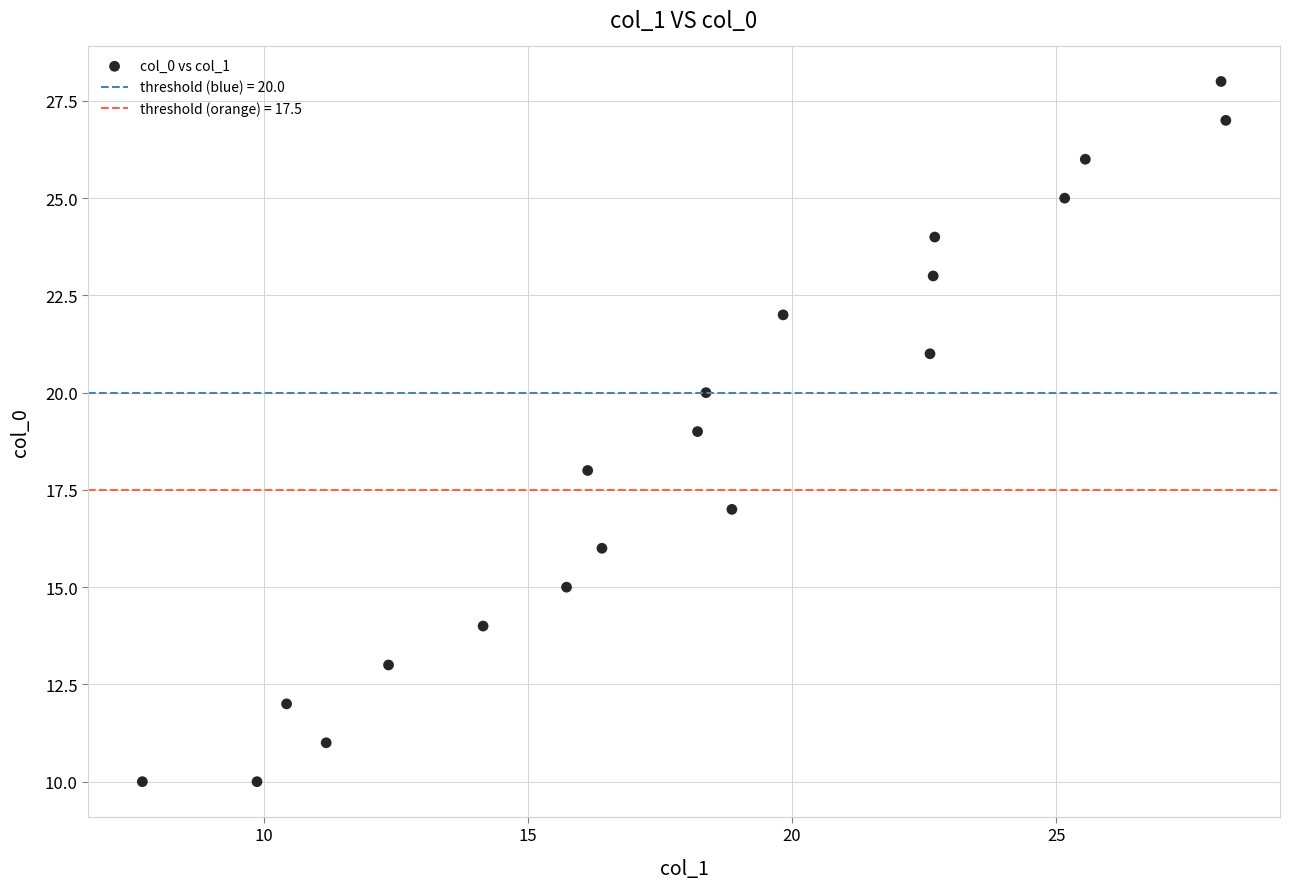

What is the range of Y values (max minus min)?

18